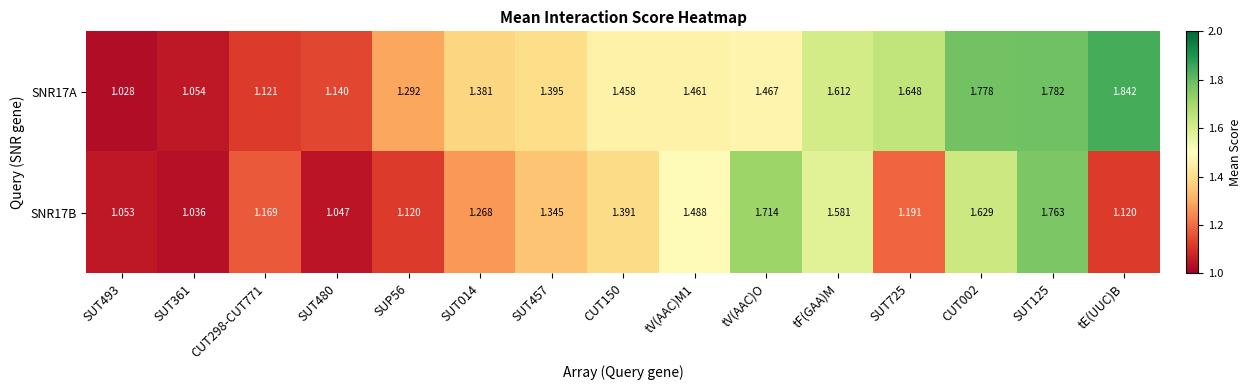

Is the value of SNR17B at SUT493 greater than the value of SNR17A at SUT480?

No